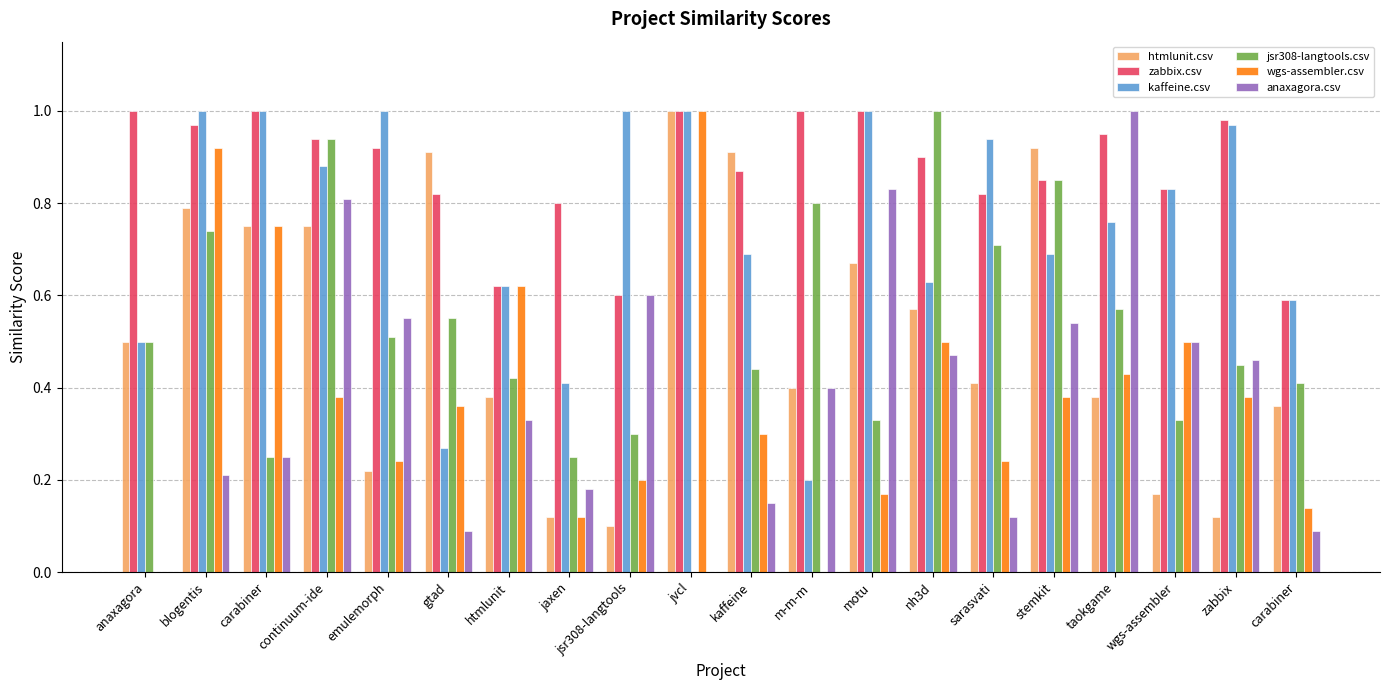

Which label corresponds to the largest value in the chart?

jvcl